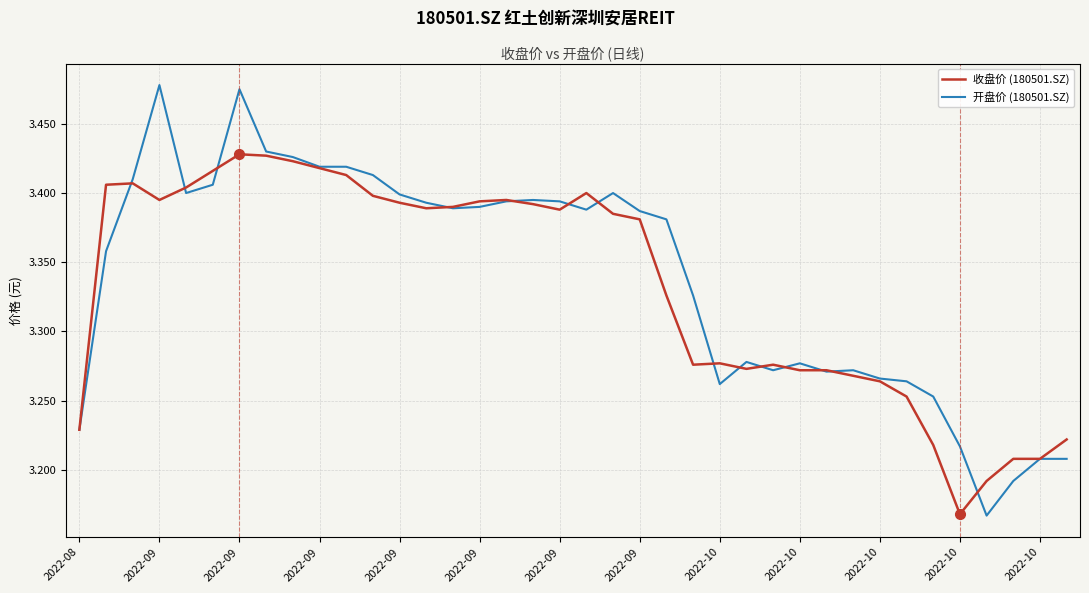

Rank the series by their maximum value, from lowest to highest.

收盘价 (180501.SZ), 开盘价 (180501.SZ)